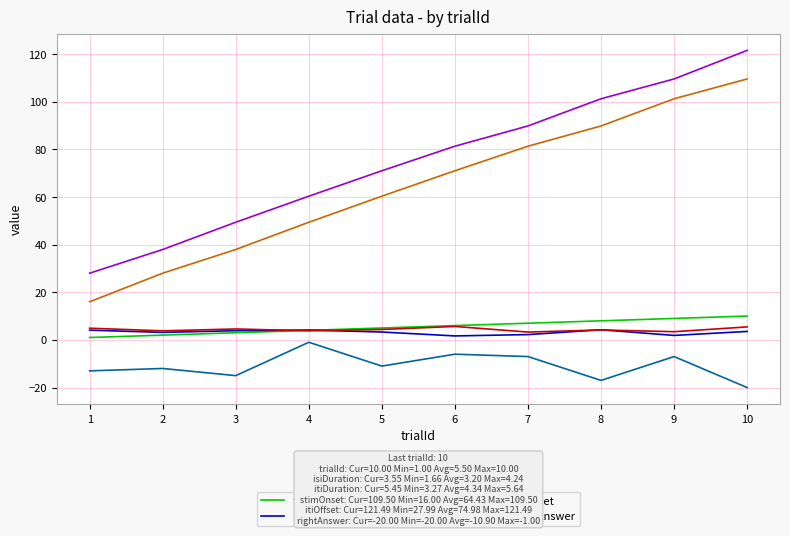

The value of stimOnset at 5 is 85.6. True or false?

False